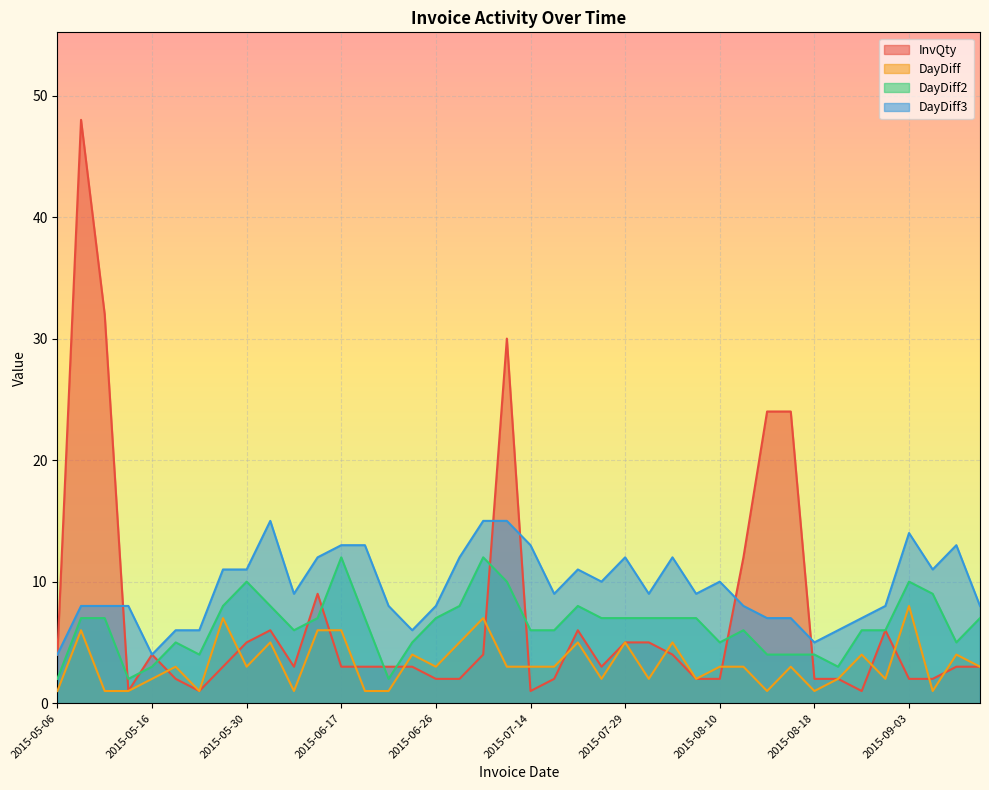

What is the difference between the second highest and minimum values in the DayDiff2 series?

10